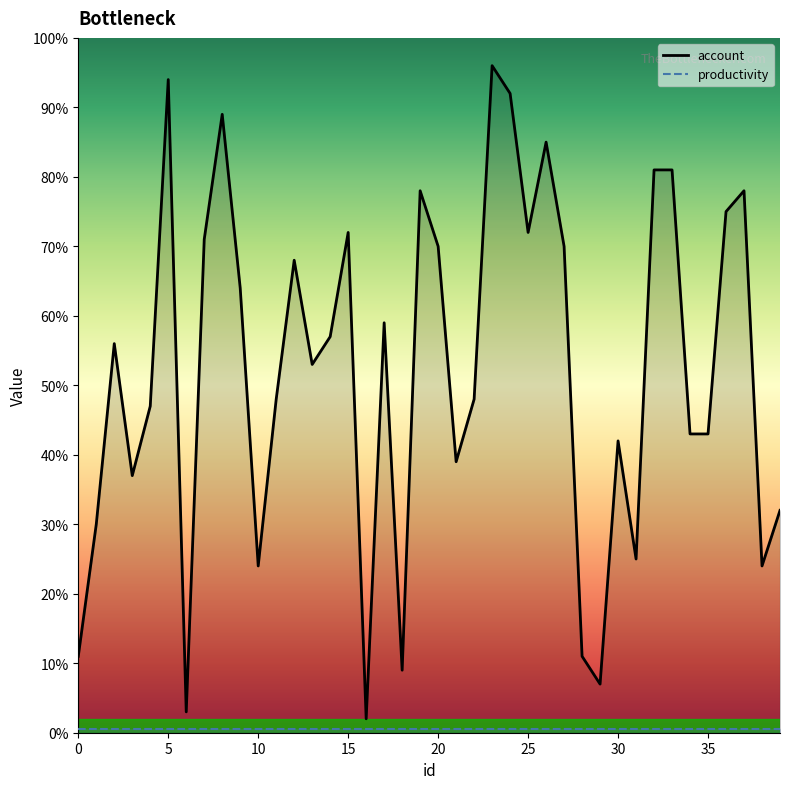

How many interior local peaks does the account series have?

11